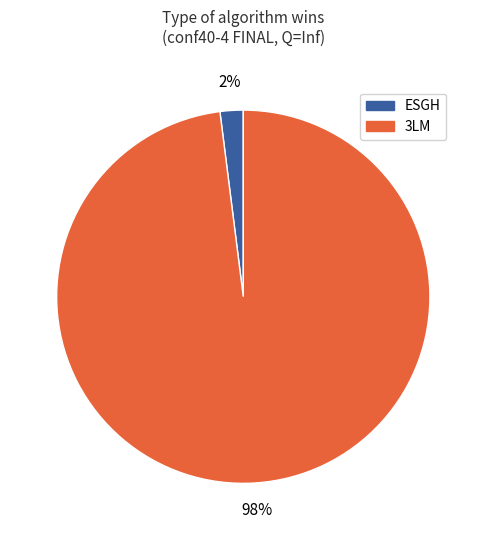

Which has a higher value, 3LM or ESGH?

3LM